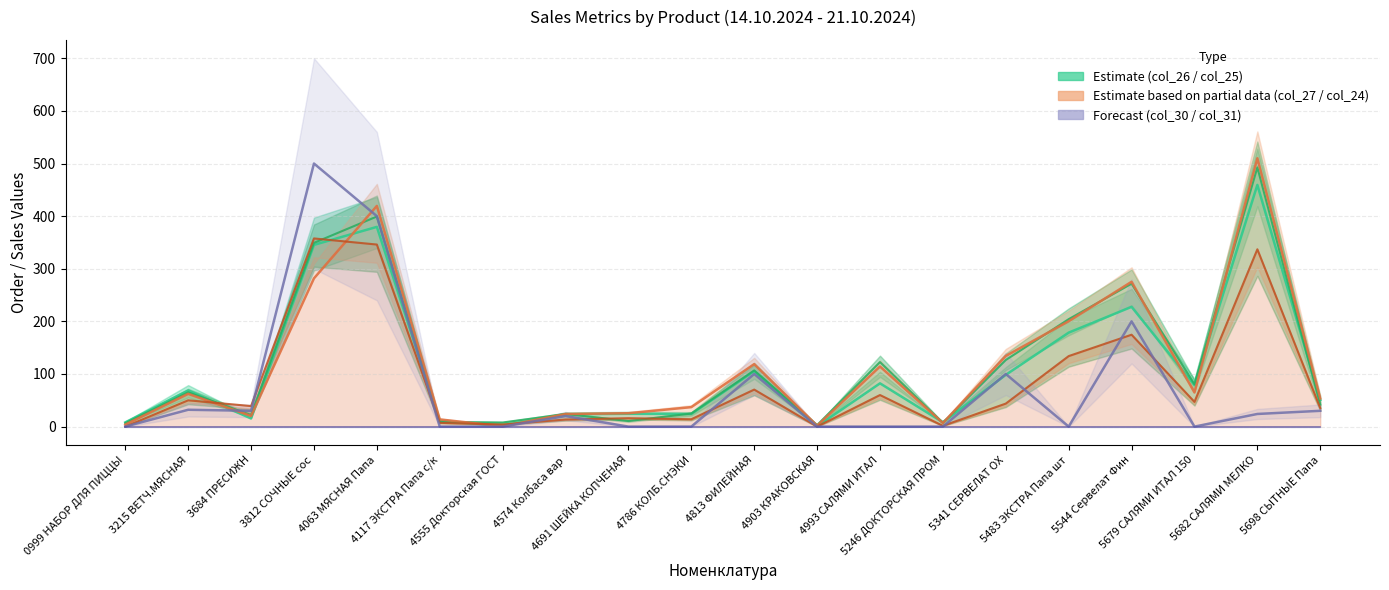

Which series has the largest range (max minus min)?

col_27 (заказ 24.10)